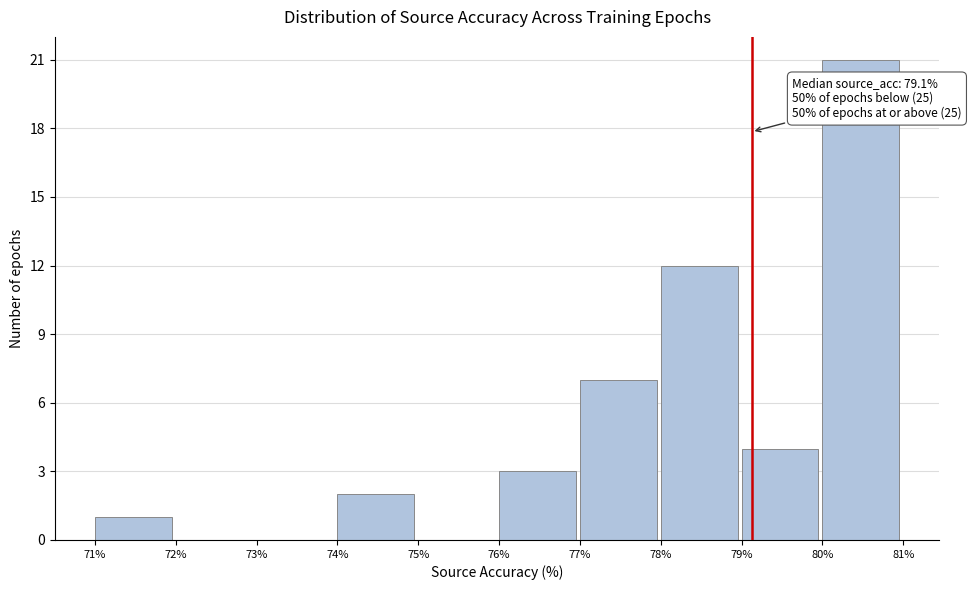

Which range on the x-axis has the tallest bar?

80% to 81%